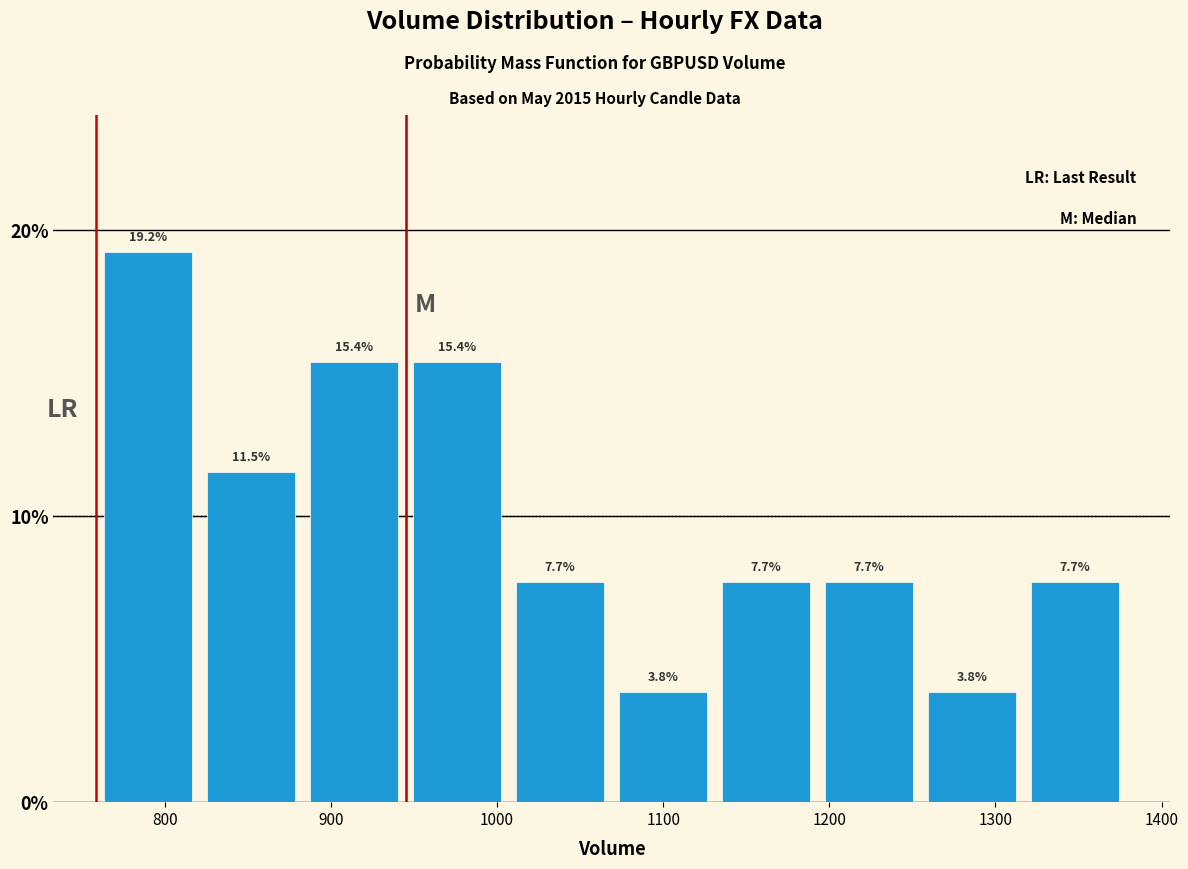

Reading left to right, list every bar in this chart as the range it spans on the x-axis followed by its height. The bar edges are not printed on the chart, so give them approximately, as read against the axis.

759 to 821: 19.2
821 to 883: 11.5
883 to 945: 15.4
945 to 1007: 15.4
1007 to 1069: 7.7
1069 to 1131: 3.8
1131 to 1193: 7.7
1193 to 1255: 7.7
1255 to 1317: 3.8
1317 to 1379: 7.7